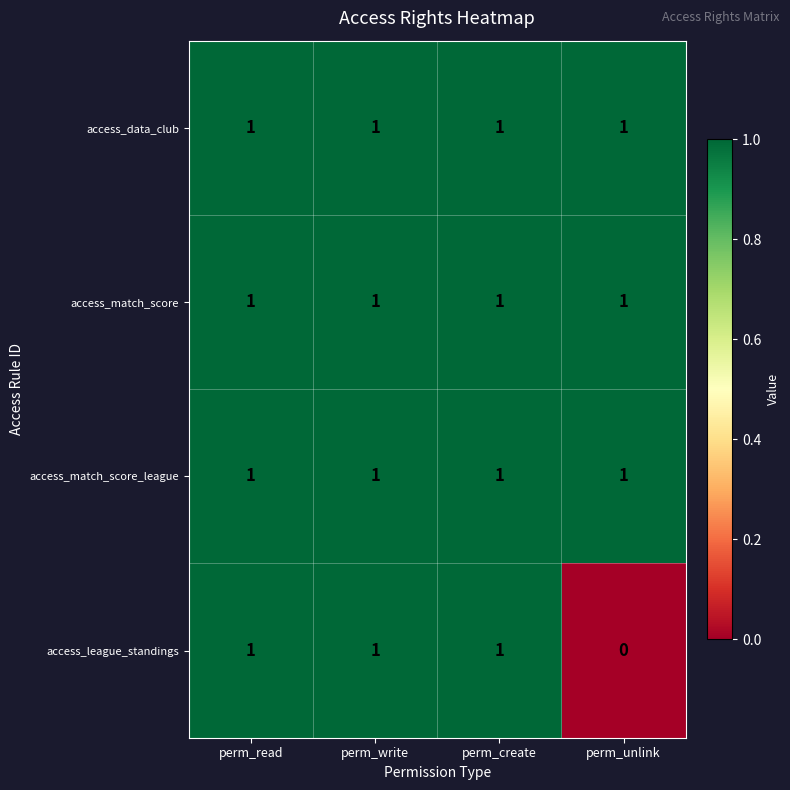

How many distinct data groups are displayed?

4